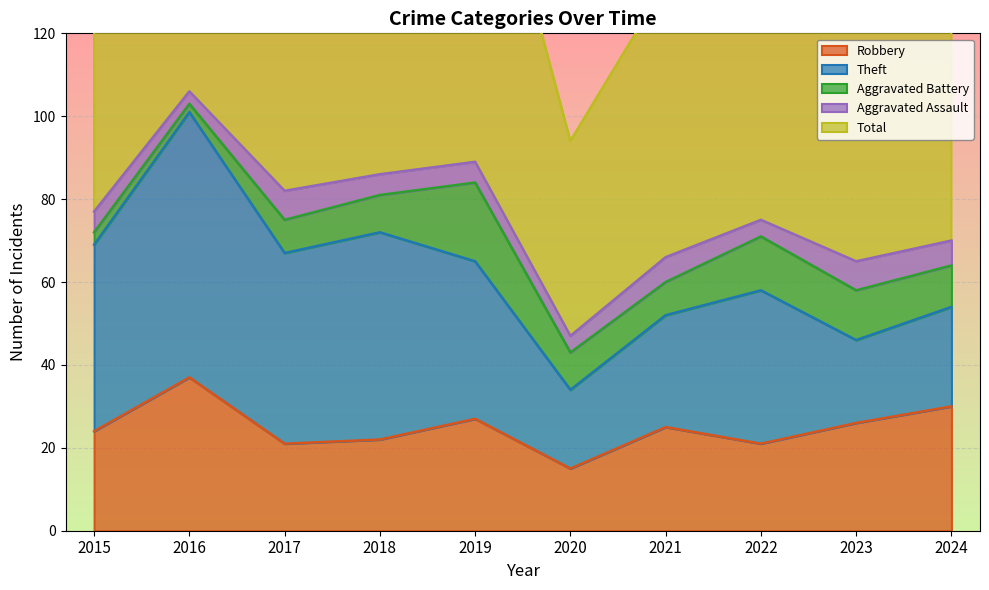

Where is the first local minimum for Robbery?

2017